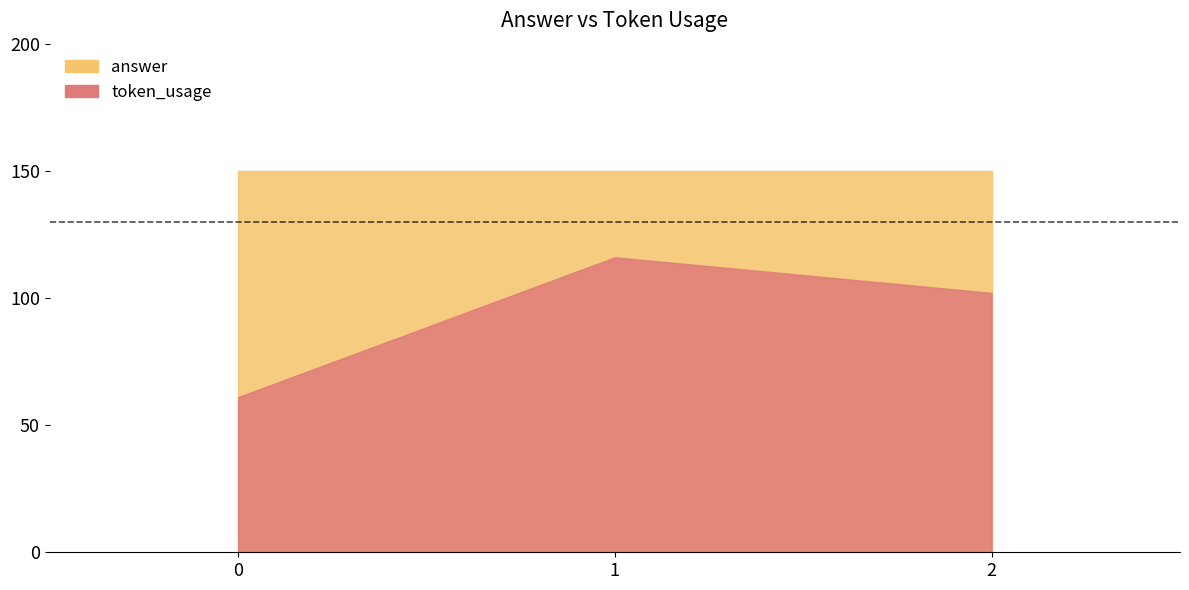

What is the total value across all series at 2?

252